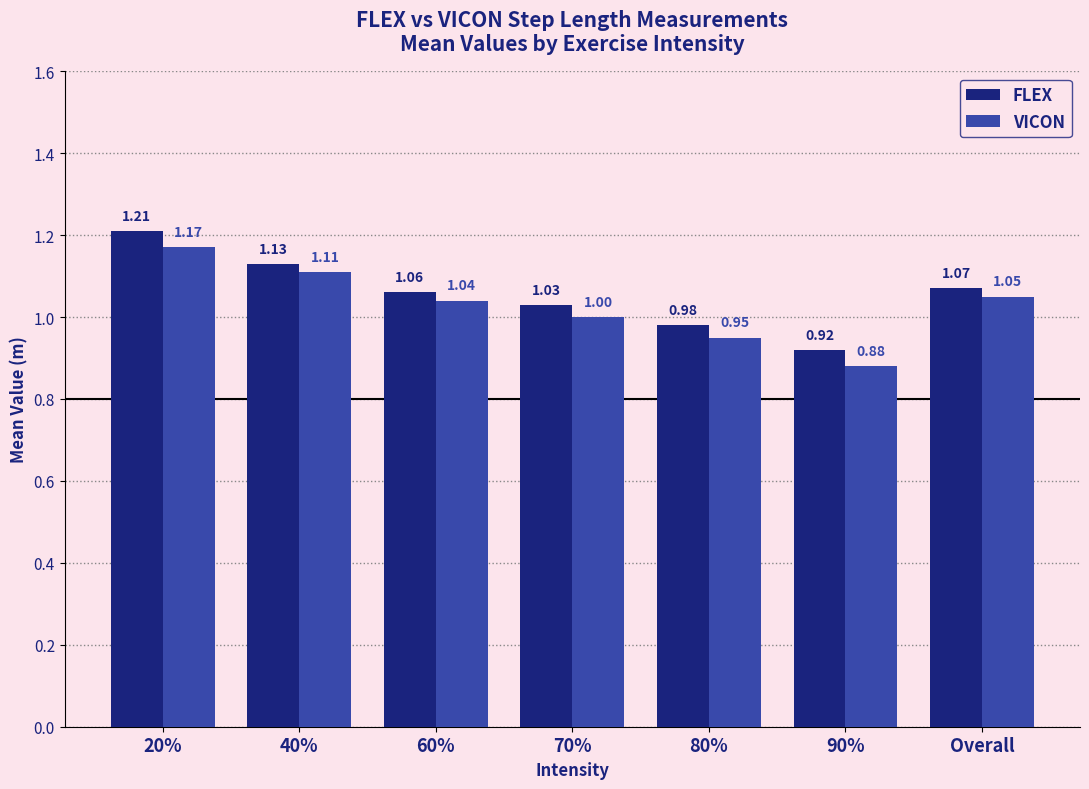

At 40%, list the series in order from largest to smallest.

FLEX, VICON